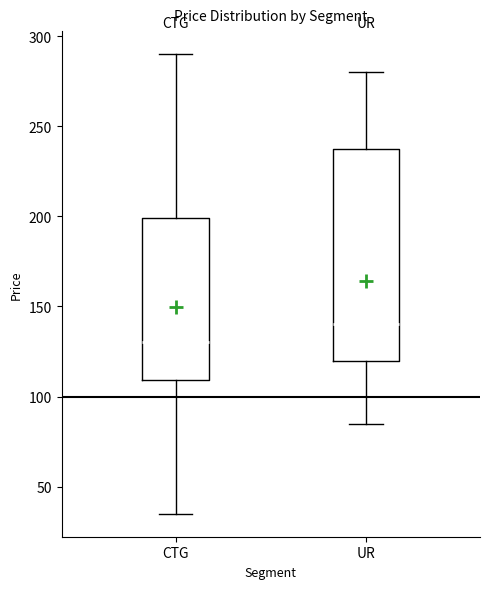

Reading left to right, transcribe this box plot: for each box, give where its median line is, the range the box spans, and where its two whiskers end, as read against the y-axis. The values are not printed on the chart, so give them approximately, as read against the axis.

CTG: median 130, box 110 to 200, whiskers 35 to 290
UR: median 140, box 120 to 240, whiskers 85 to 280